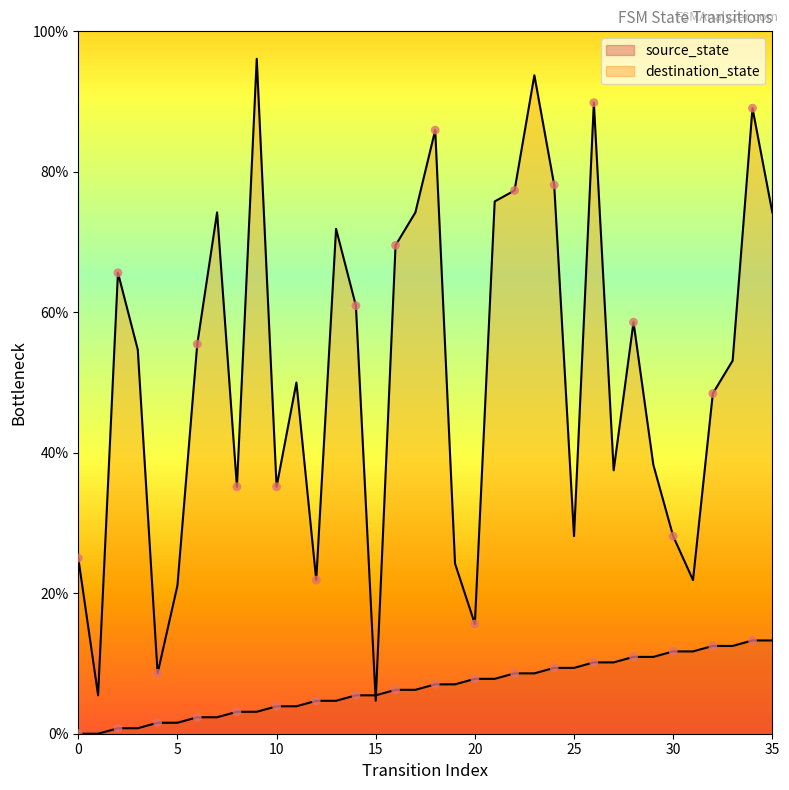

What is the total value across all series at 21?

83.6